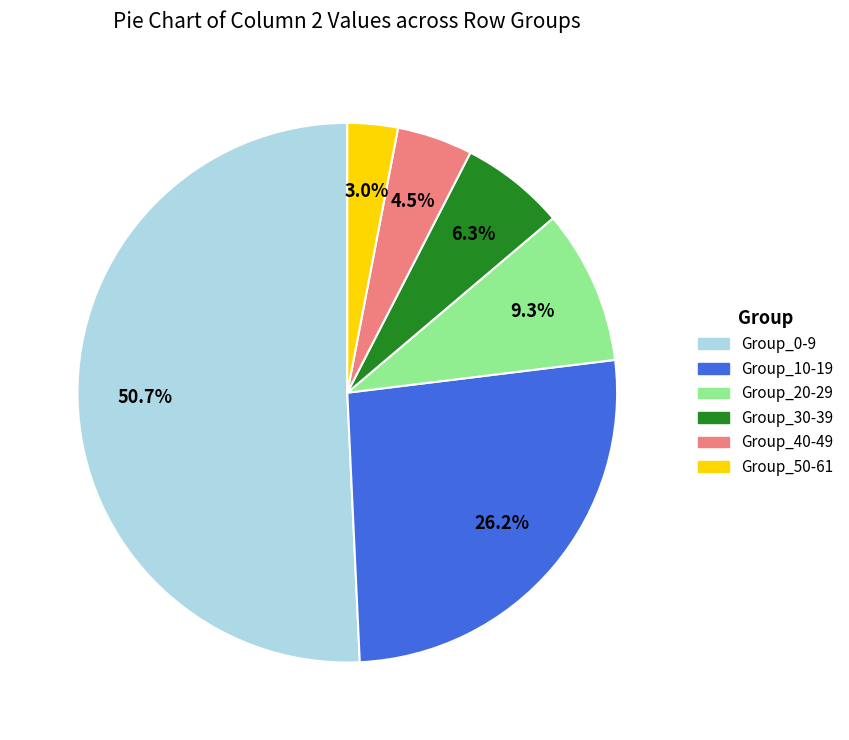

What is the total percentage of Group_20-29 and Group_50-61?

12.3%